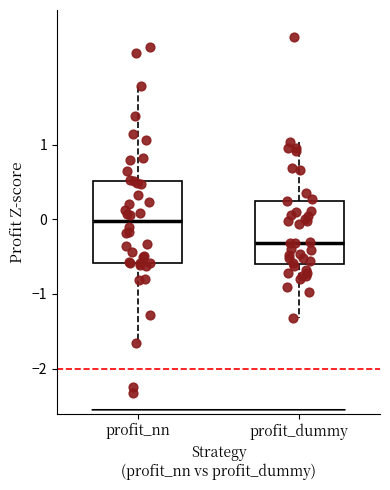

Reading left to right, read every box against the y-axis: the position of its median line, the range the box covers, and the ends of its whiskers. The values are not printed on the chart, so give them approximately, as read against the axis.

profit_nn: median 0.0, box -0.6 to 0.5, whiskers -1.7 to 1.8
profit_dummy: median -0.3, box -0.6 to 0.2, whiskers -1.3 to 1.0